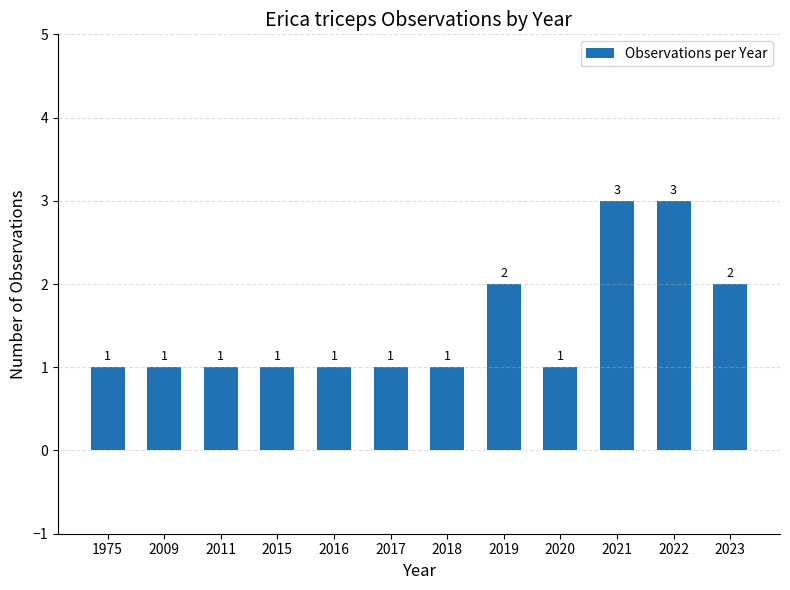

Approximately how many times larger is the value at 2023 compared to 2019?

1.0